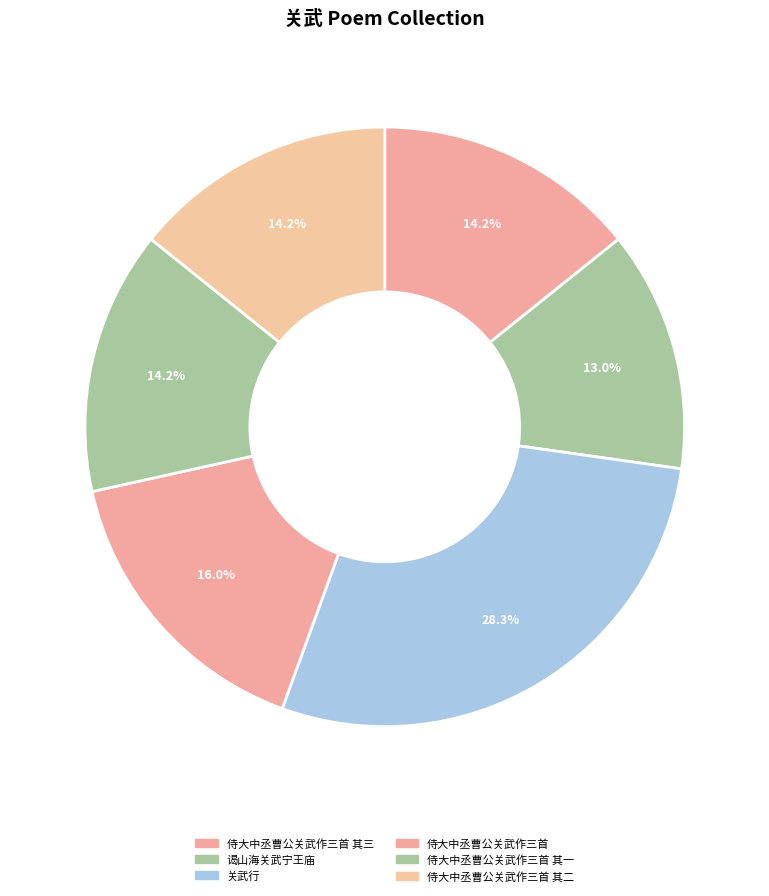

How many segments does this pie chart have?

6